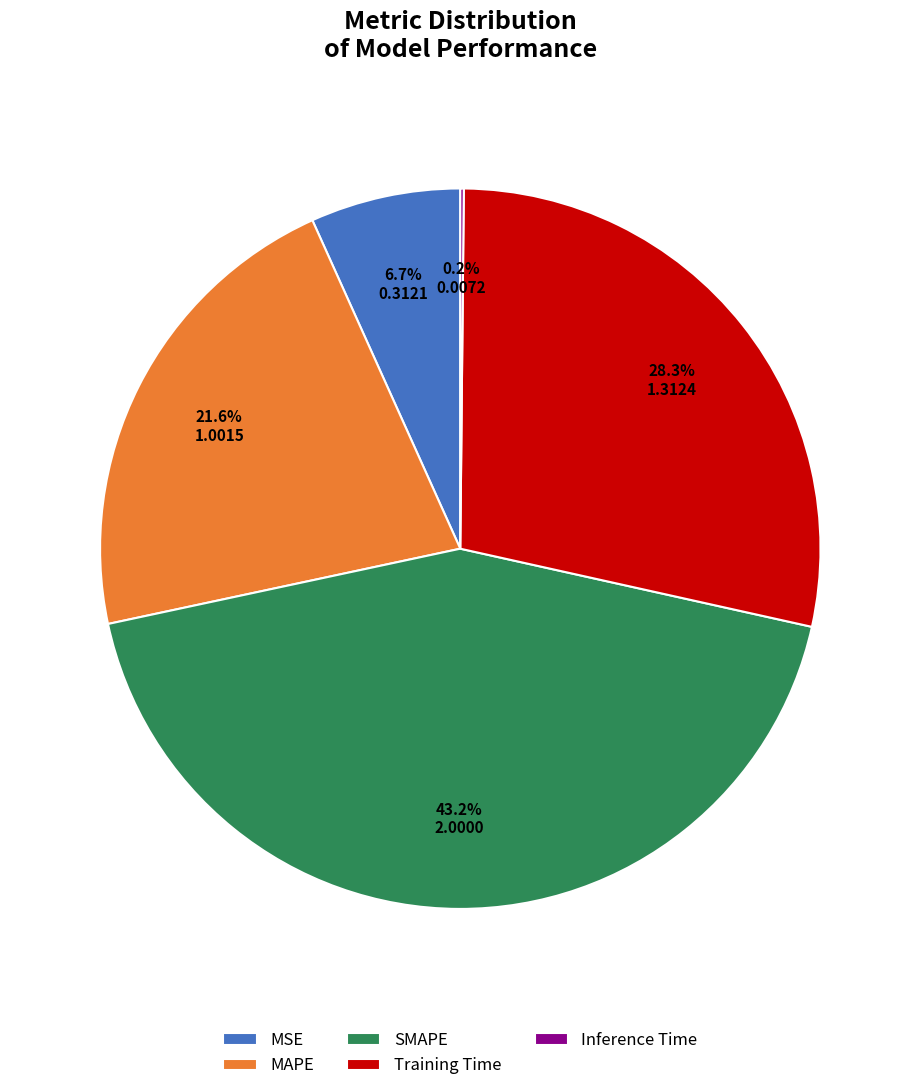

What percentage is NOT represented by MSE?

93.3%